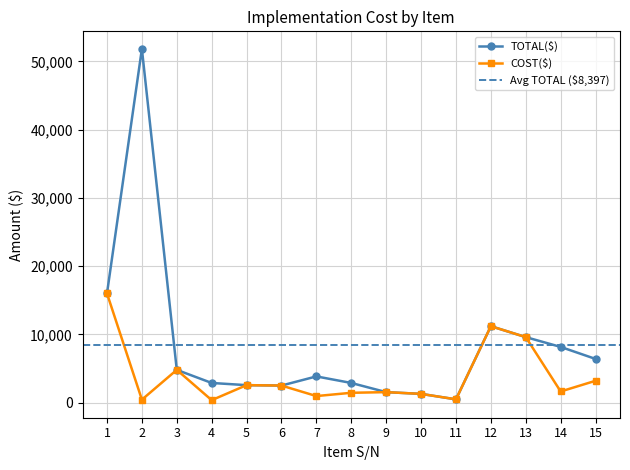

Between 12 and 10, which is larger?

12